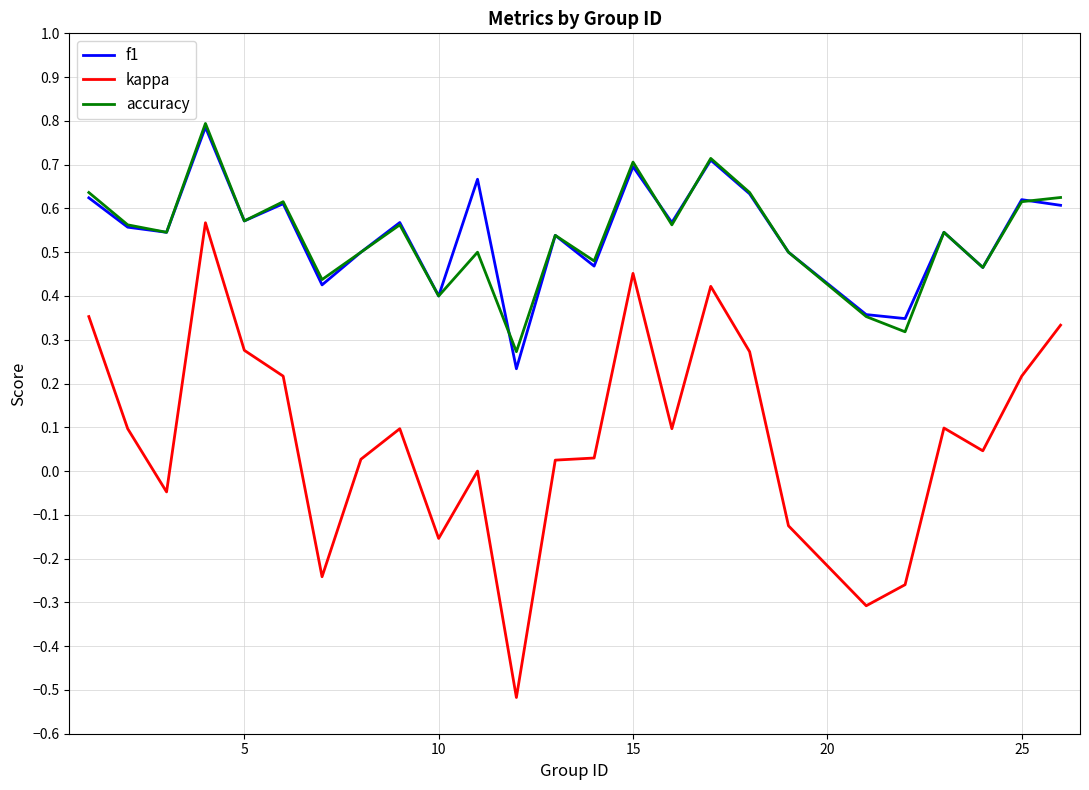

True or false: f1 and kappa intersect in this chart.

False